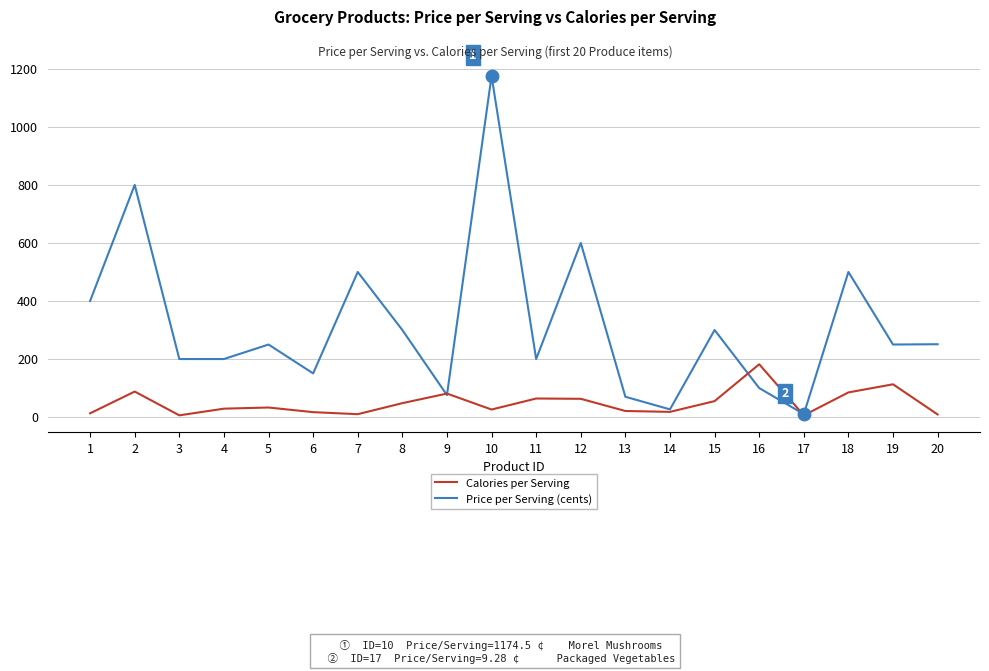

What is the maximum value for Calories per Serving?

181.0